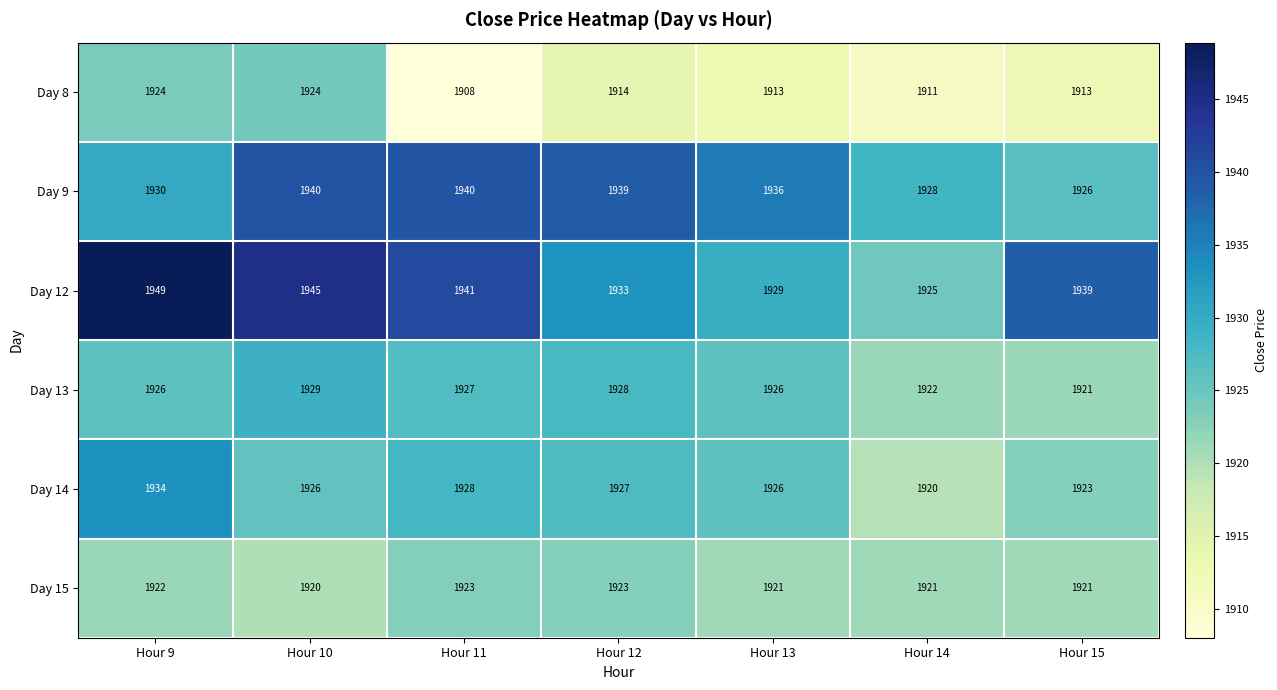

At which category is the sum across all series the highest?

Hour 9